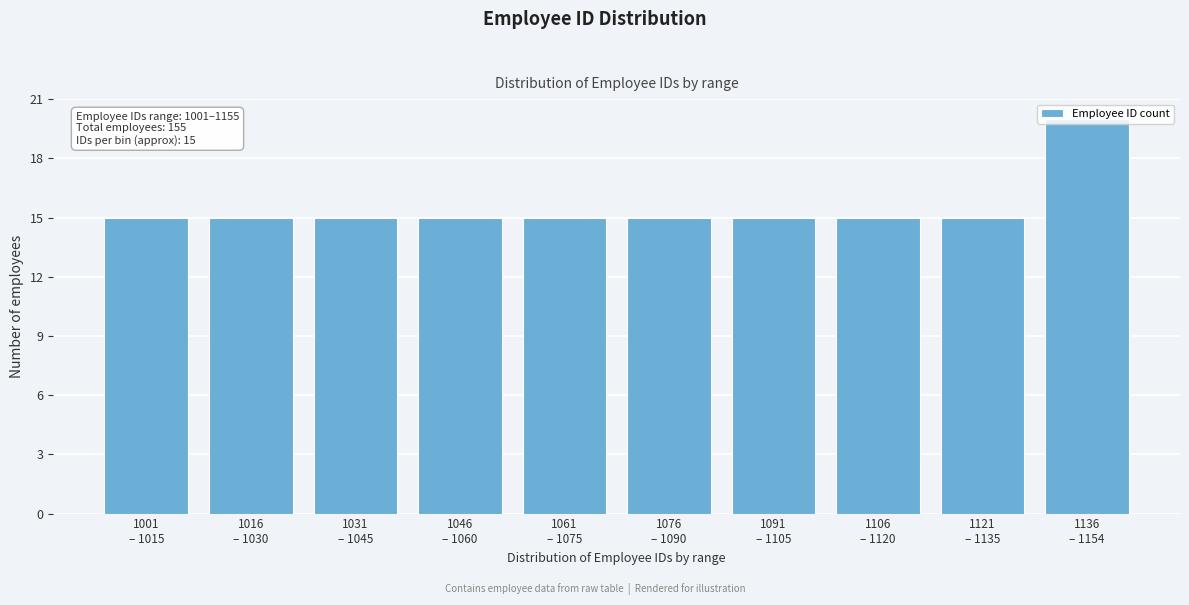

What is the average value?

16